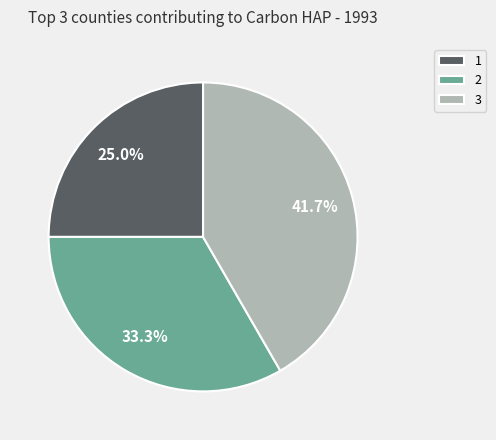

How many slices are in this pie chart?

3